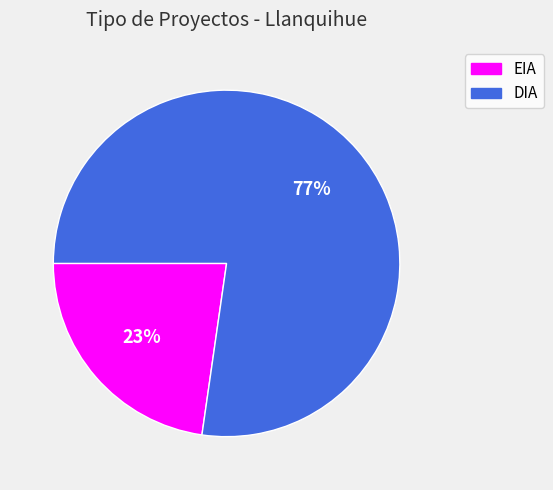

What percentage is the EIA slice, to the nearest percent?

23%